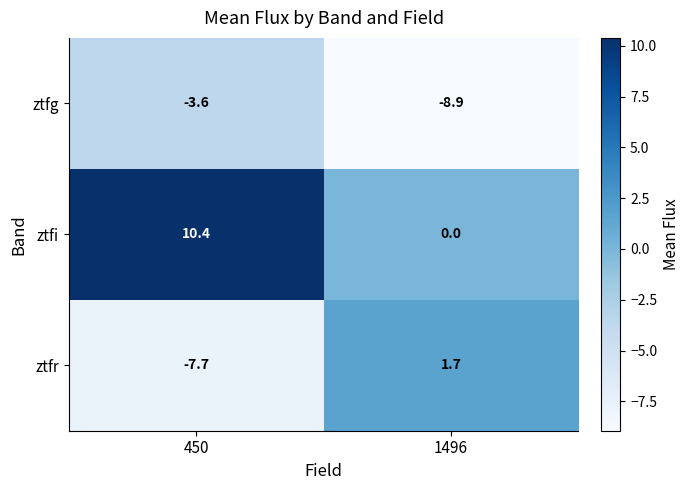

Reading left to right, what are all the values shown in this chart?

ztfg: -3.6	-8.9
ztfi: 10.4	0.0
ztfr: -7.7	1.7